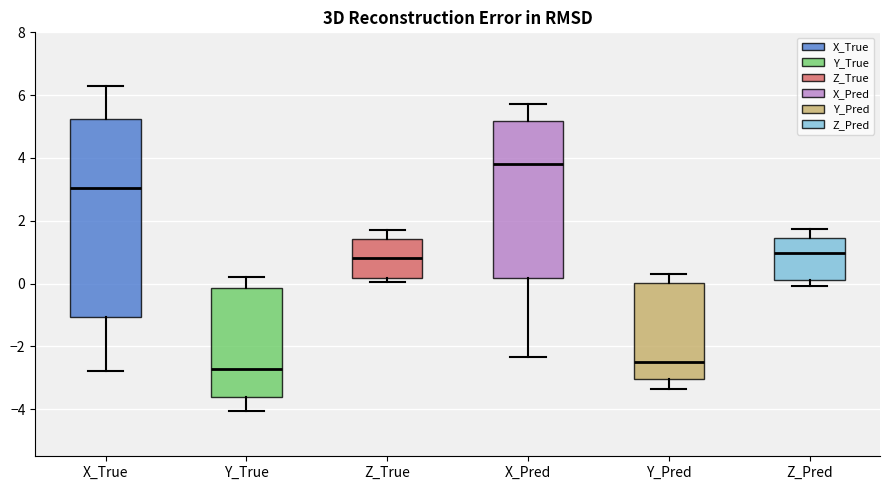

Which box's median line is the highest?

X_Pred